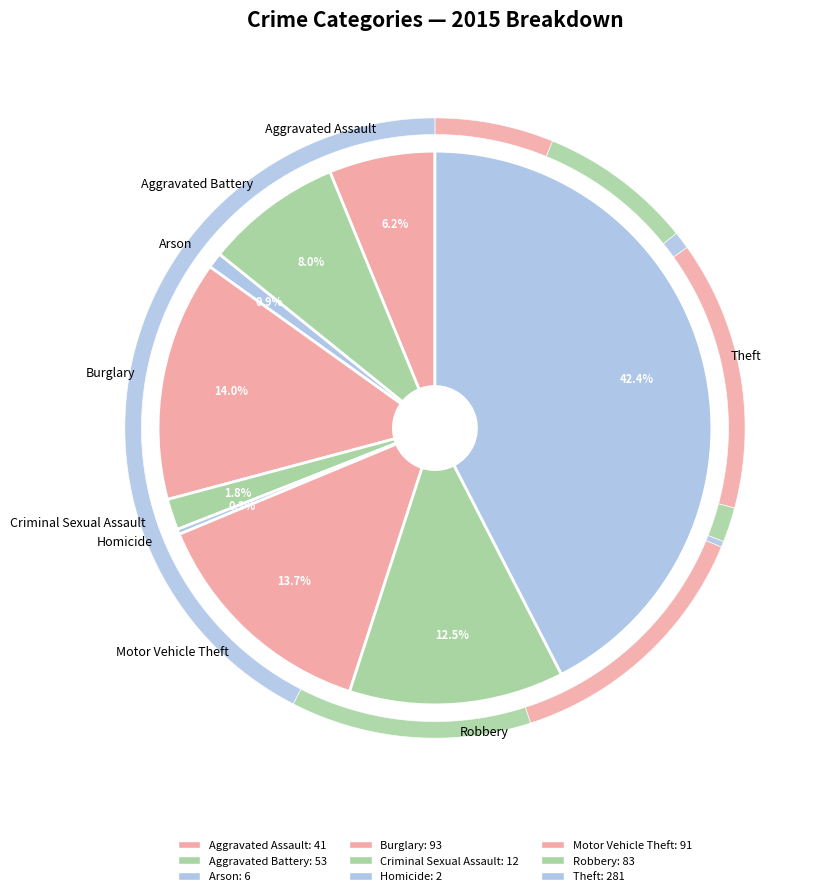

To the nearest percent, what is the difference between the Burglary and Robbery slice percentages?

2%